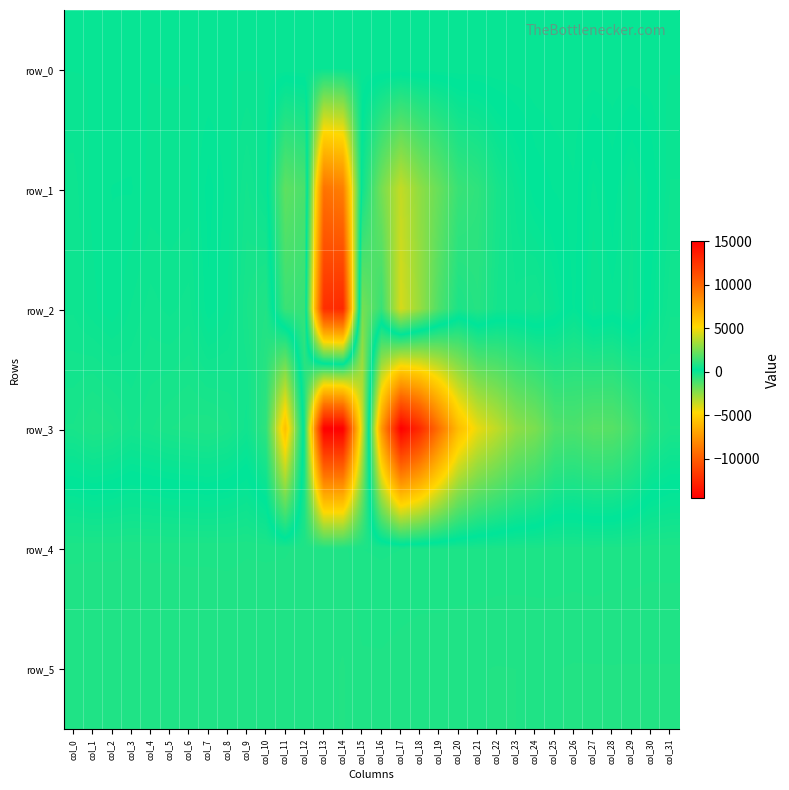

Reading left to right, transcribe all the data shown in this chart.

row_0: 87.1	87.1	87.2	87.2	87.3	87.4	87.4	87.4	87.5	87.5	87.6	87.7	87.7	87.7	87.8	87.8	87.9	88.0	88.0	88.0	88.1	88.1	88.2	88.3	88.3	88.3	88.4	88.4	88.5	88.6	88.6	88.6
row_1: 2.0	105.0	144.0	149.0	66.0	72.0	67.0	228.0	126.0	-102.0	84.0	2077.0	1663.0	-9003.0	-8459.0	511.0	2511.0	4008.0	2990.0	2211.0	1343.0	1150.0	708.0	457.0	259.0	192.0	150.0	393.0	254.0	472.0	284.0	22.0
row_2: -20.0	68.0	131.0	21.0	-56.0	-13.0	-58.0	187.0	83.0	-207.0	-376.0	1395.0	1291.0	-12180.0	-12504.0	2509.0	1335.0	4355.0	3126.0	1736.0	788.0	978.0	650.0	566.0	659.0	443.0	181.0	501.0	404.0	526.0	174.0	-74.0
row_3: -210.0	-326.0	-272.0	-142.0	-195.0	-259.0	-289.0	-316.0	-245.0	-58.0	-629.0	-5692.0	753.0	15000.0	15000.0	4193.0	-7374.0	-14485.0	-12398.0	-9013.0	-5782.0	-4220.0	-3393.0	-2489.0	-2095.0	-1284.0	-1213.0	-1428.0	-1405.0	-1026.0	-451.0	-264.0
row_4: 826.0	827.0	827.0	829.0	826.0	827.0	825.0	825.0	822.0	829.0	827.0	829.0	844.0	865.0	854.0	776.0	768.0	775.0	780.0	782.0	786.0	787.0	795.0	797.0	796.0	796.0	798.0	792.0	802.0	801.0	810.0	809.0
row_5: 883.0	883.0	884.0	884.0	886.0	880.0	879.0	880.0	882.0	880.0	881.0	883.0	885.0	873.0	896.0	847.0	846.0	863.0	877.0	878.0	884.0	888.0	893.0	891.0	888.0	888.0	896.0	895.0	894.0	895.0	894.0	894.0